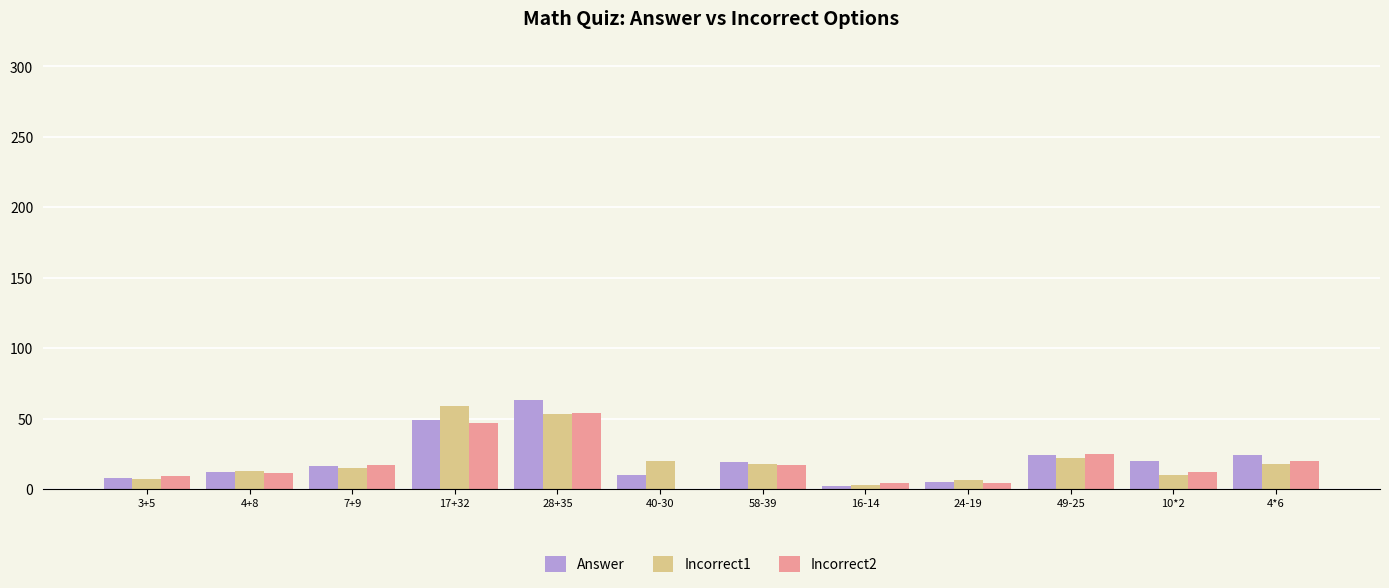

Between 7+9 and 16-14, which series saw the biggest shift?

Answer